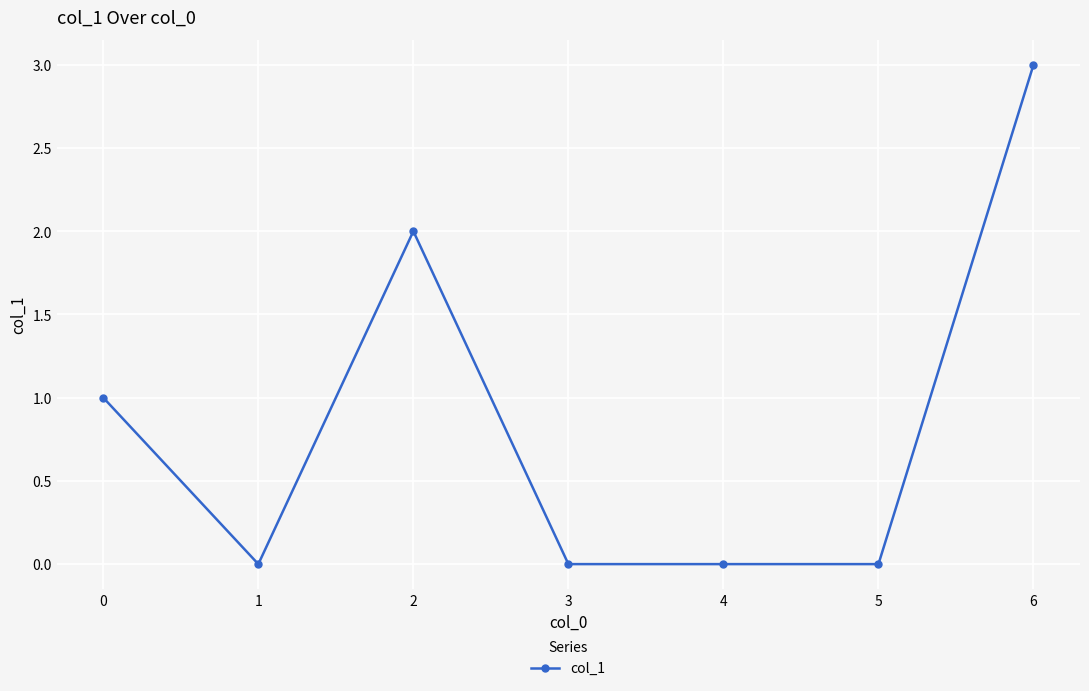

Reading right to left, what are all the values shown in this chart?

6=3	5=0	4=0	3=0	2=2	1=0	0=1